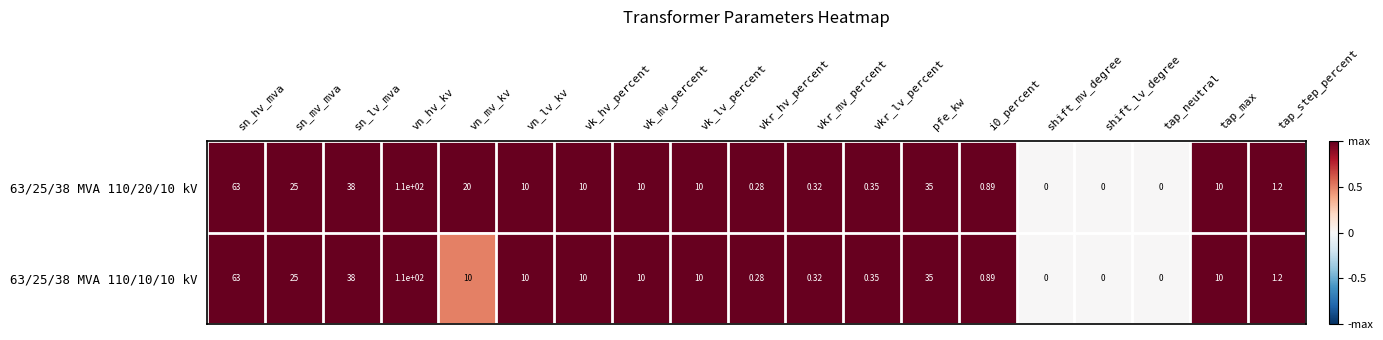

Count the number of data series in this chart.

2